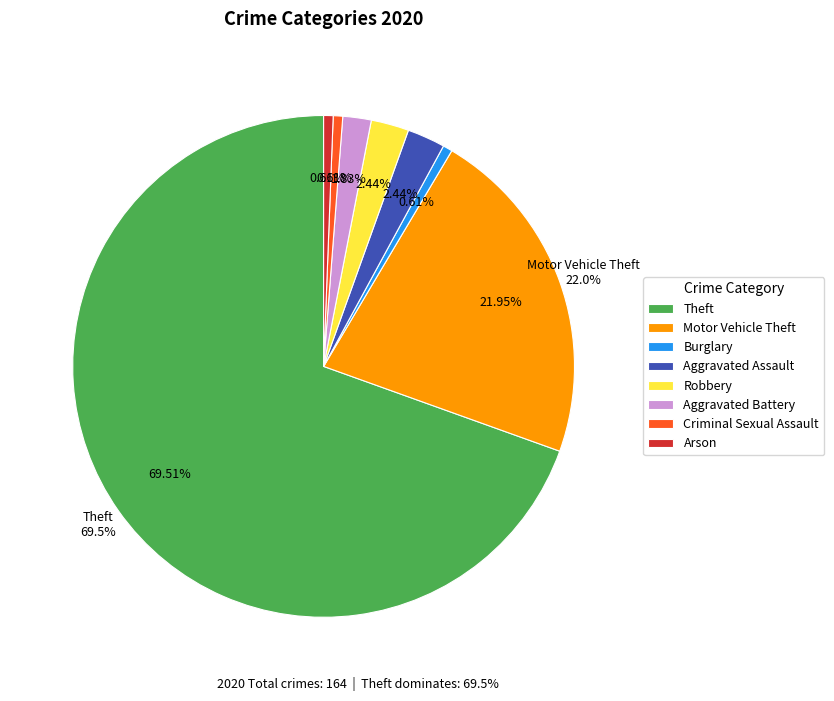

What is the change in value from Motor Vehicle Theft to Robbery?

-32